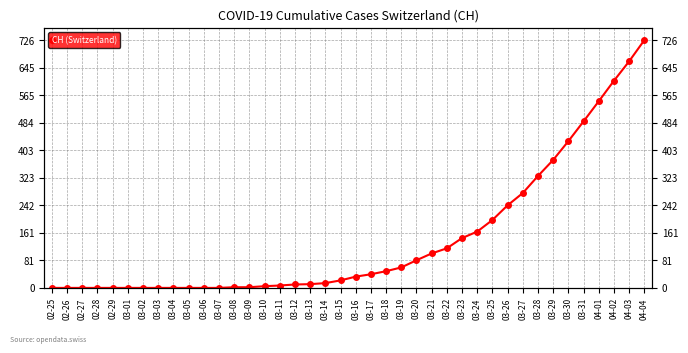

How many lines are shown in the chart?

1